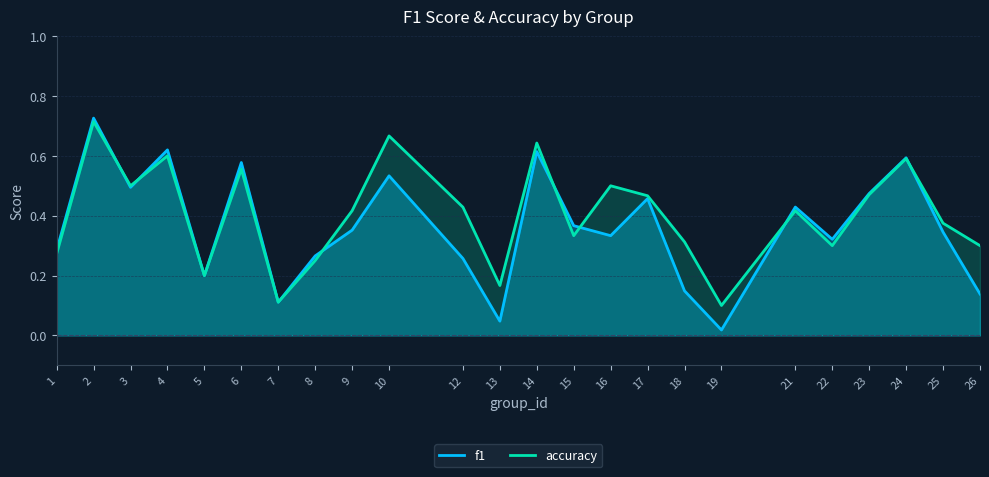

Rank the series by their maximum value, from highest to lowest.

f1, accuracy